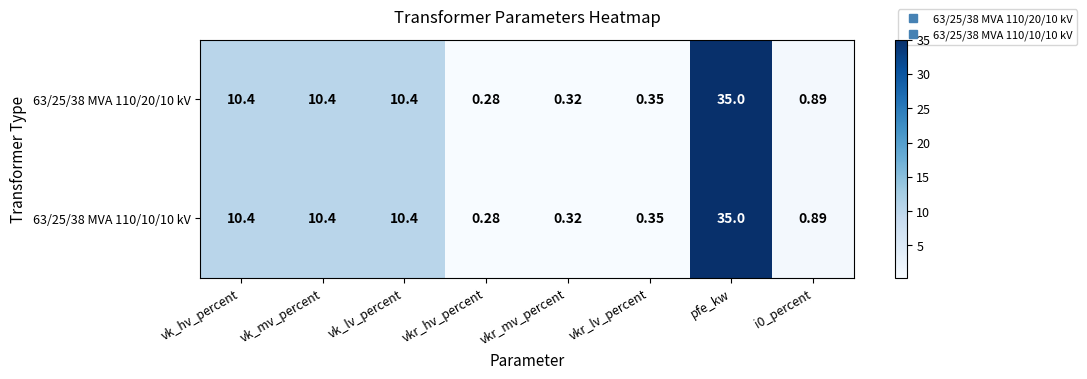

At which label does 63/25/38 MVA 110/10/10 kV reach its peak?

pfe_kw